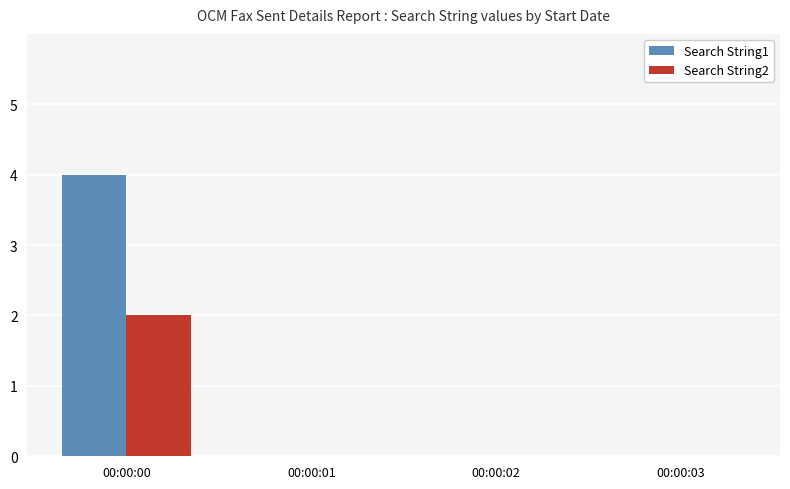

Reading left to right, what are all the values shown in this chart?

Search String1: 00:00:00=4	00:00:01=0	00:00:02=0	00:00:03=0
Search String2: 00:00:00=2	00:00:01=0	00:00:02=0	00:00:03=0